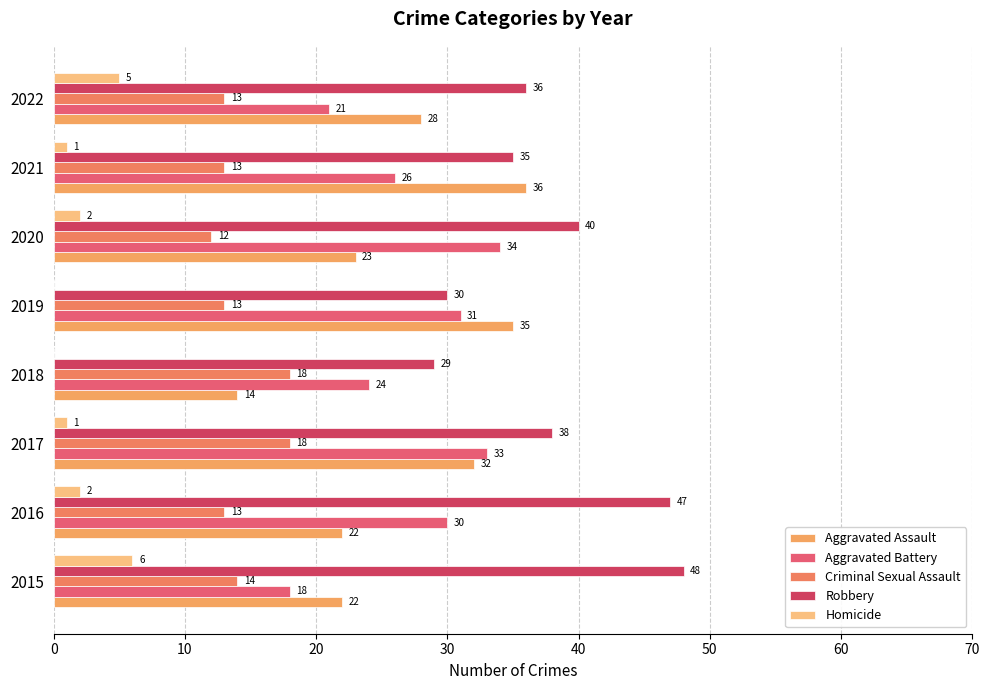

Count the number of data series in this chart.

5